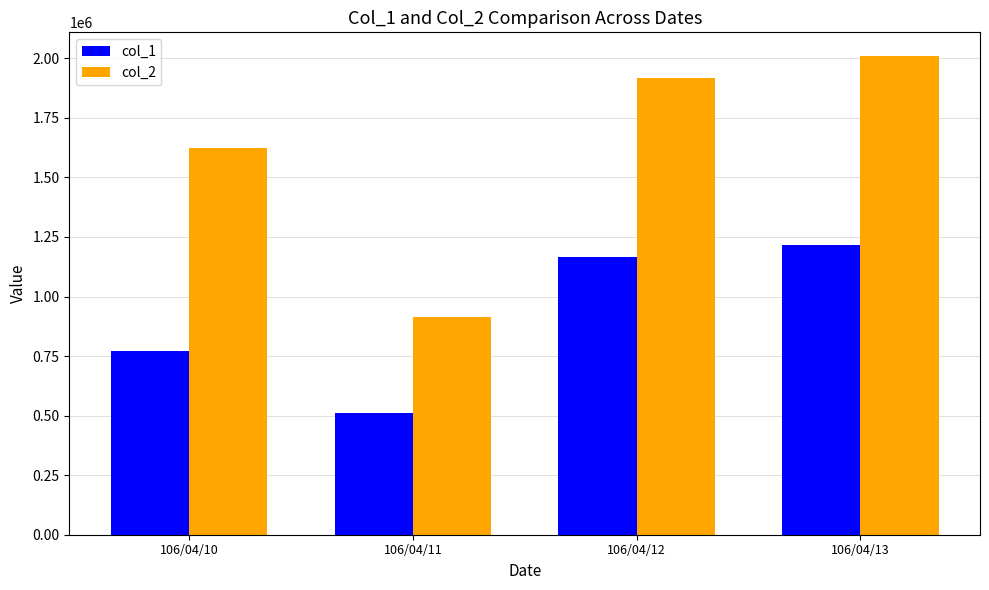

How many distinct data groups are displayed?

2